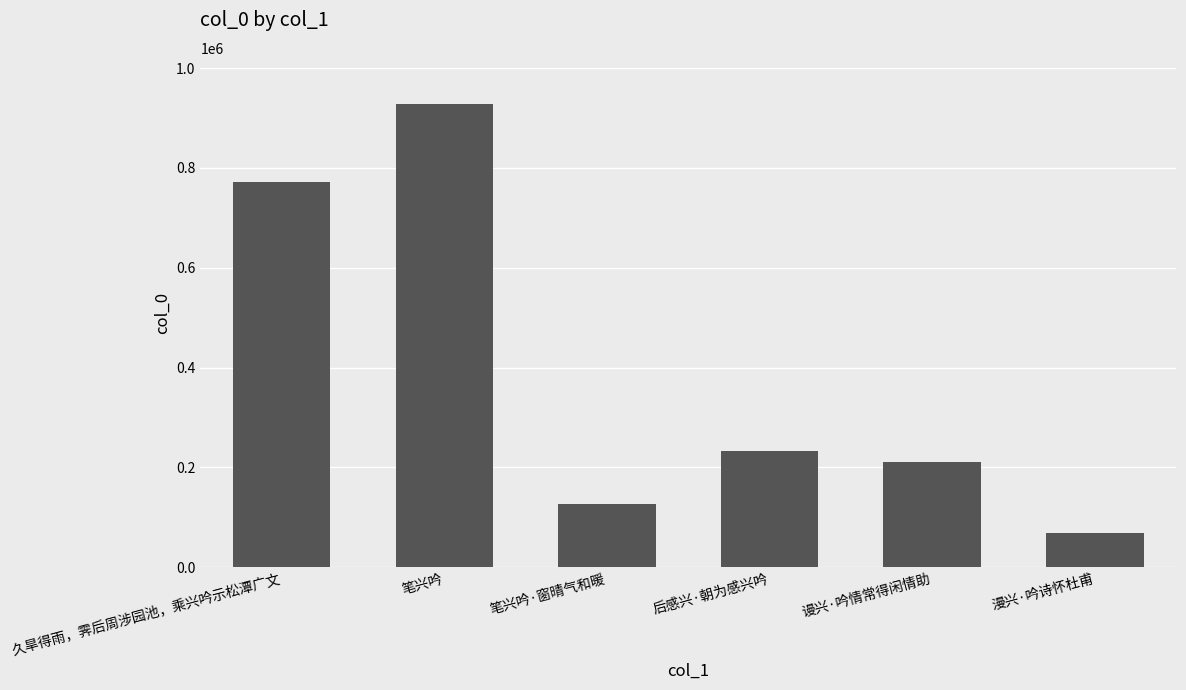

Does the chart contain any negative values?

No